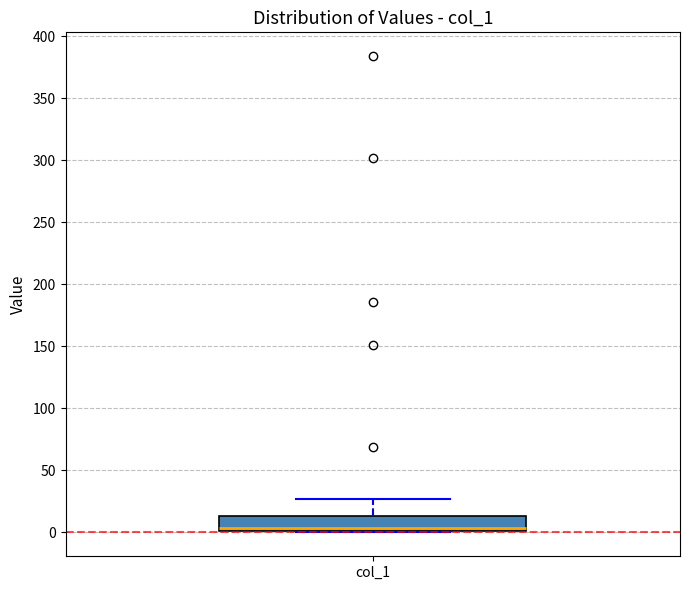

Where does the upper whisker of the box for col_1 end on the y-axis? The values are not printed on the chart, so give them approximately, as read against the axis.

25